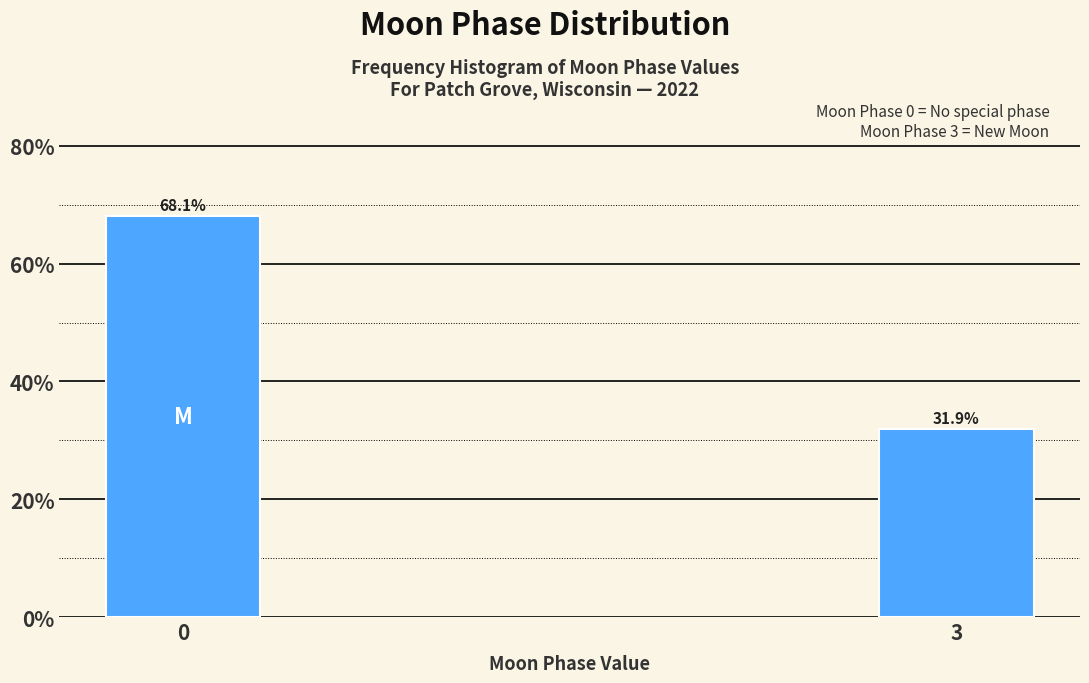

Reading left to right, list all the values displayed in this chart.

0=68.1	3=31.9